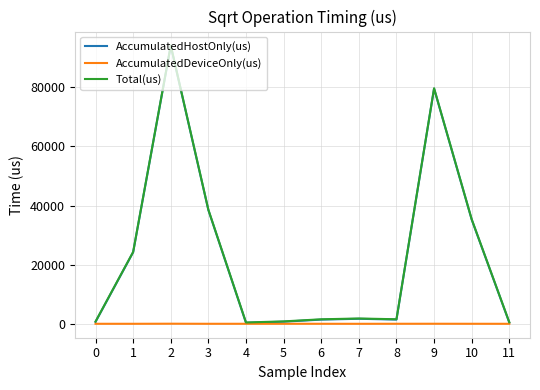

Which series has the largest range (max minus min)?

Total(us)